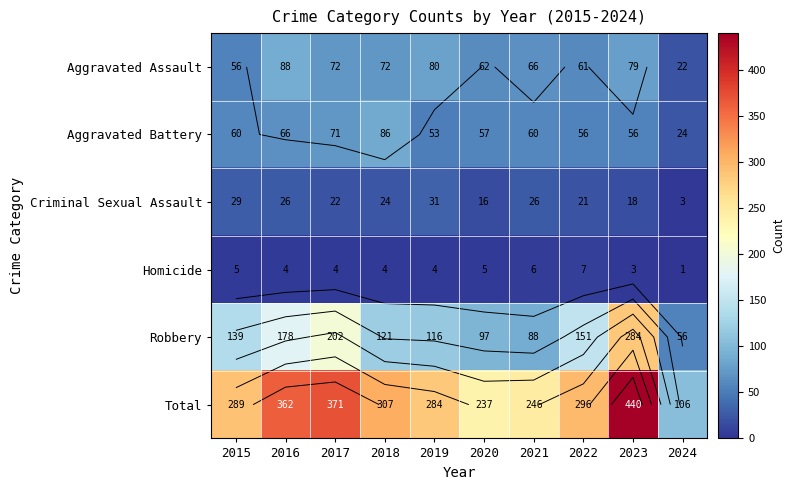

Is it true that Robbery equals 75 at 2018?

False